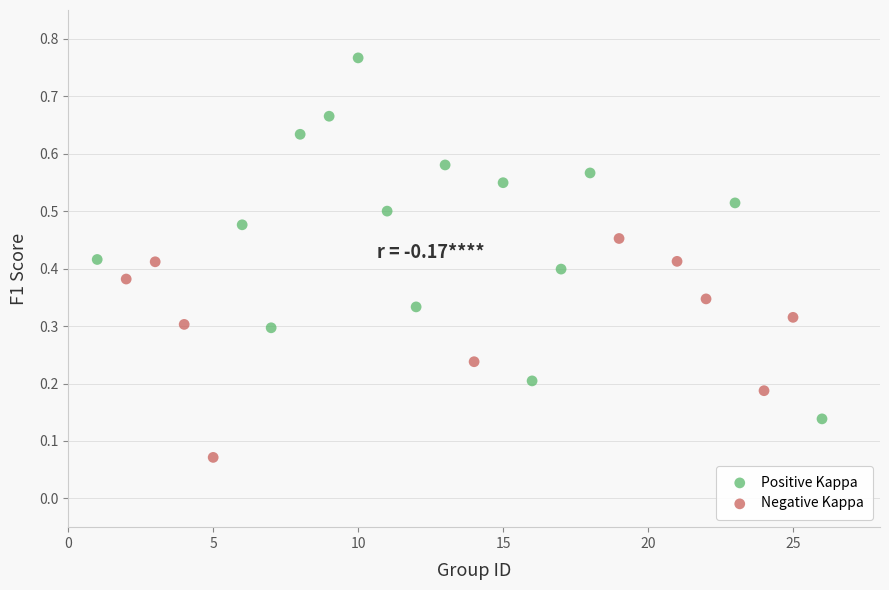

Which series has the largest Y range (max minus min)?

Positive Kappa